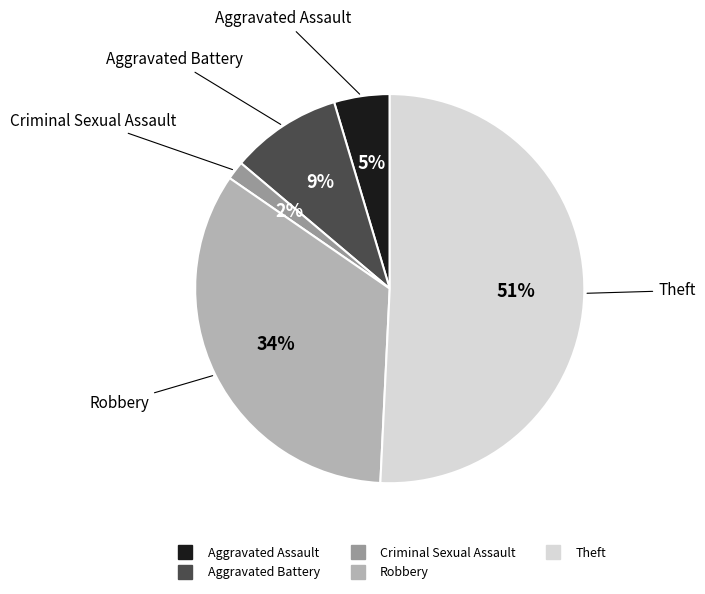

To the nearest percent, what is the difference between the largest and smallest slice percentages?

49%